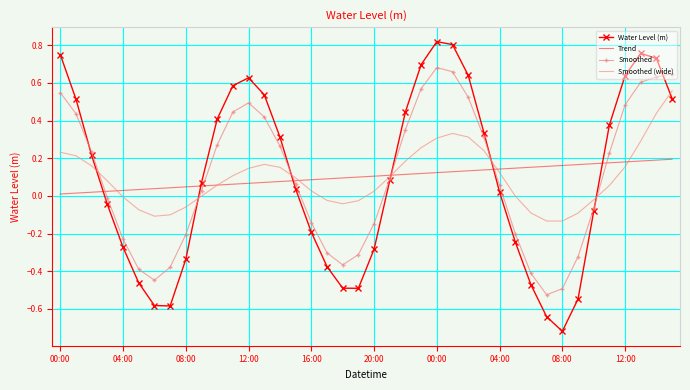

What are all the series names shown in the legend?

Water Level (m), Trend, Smoothed, Smoothed (wide)